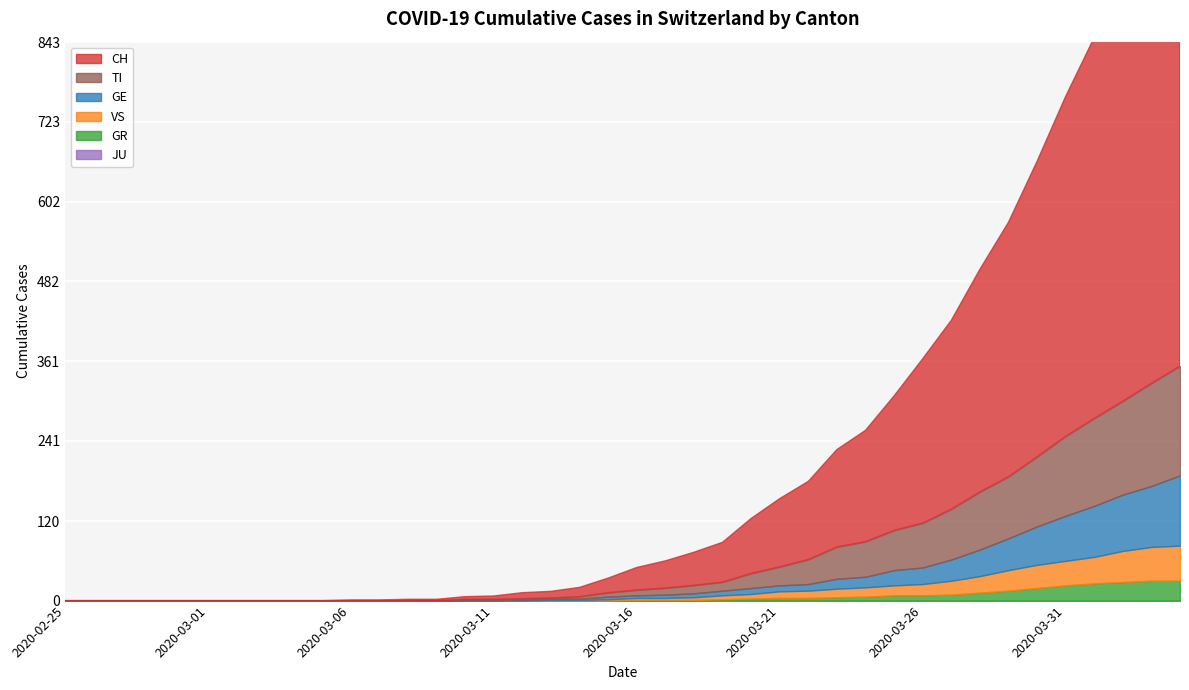

How many distinct data groups are displayed?

6